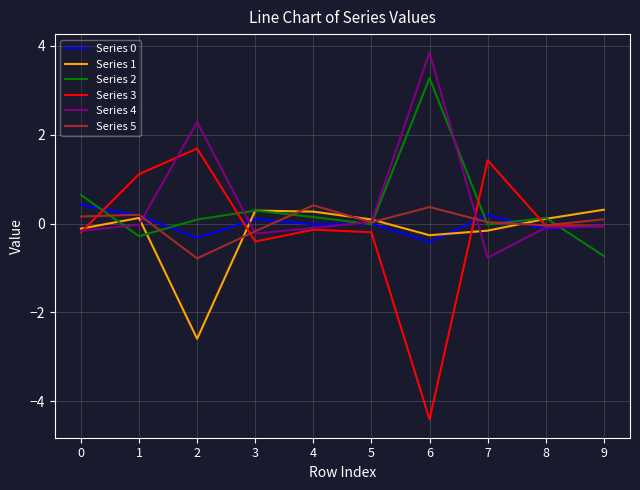

What is the sum of all Series 3 values?

-1.2